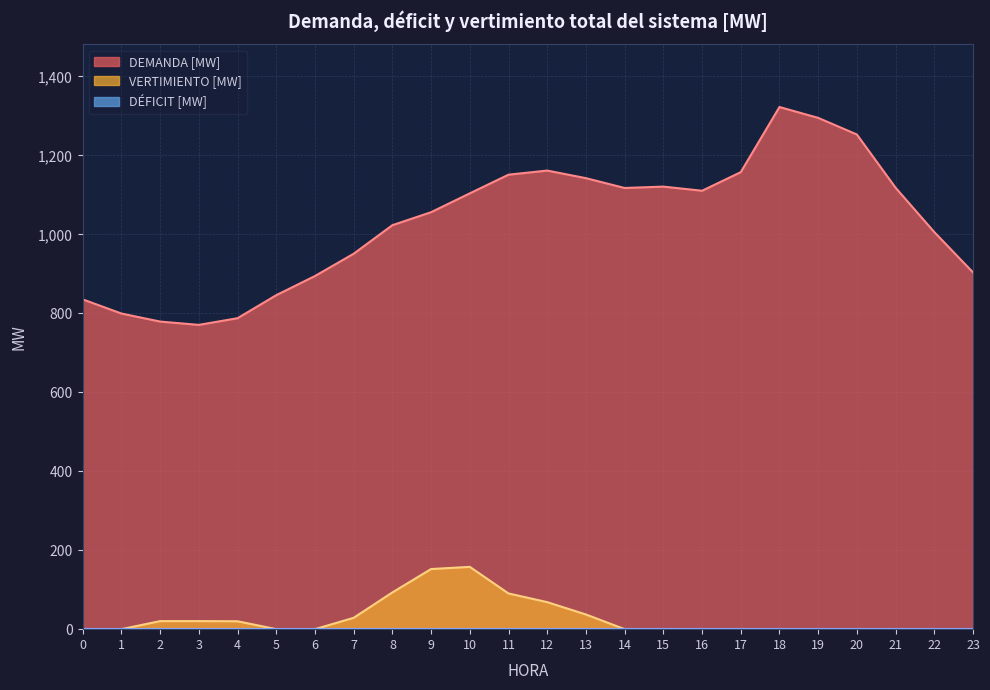

Does the chart display data point markers on the line(s)?

No